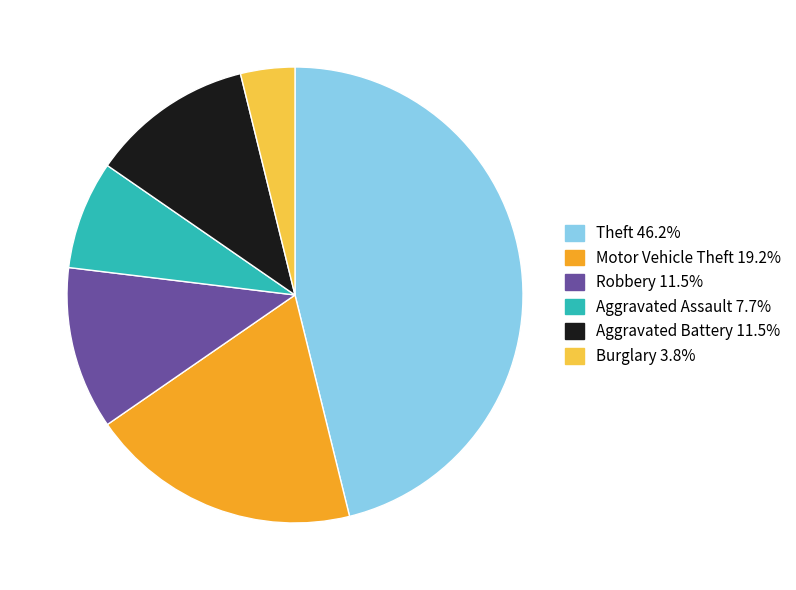

Is there any slice that represents more than half of the pie?

No